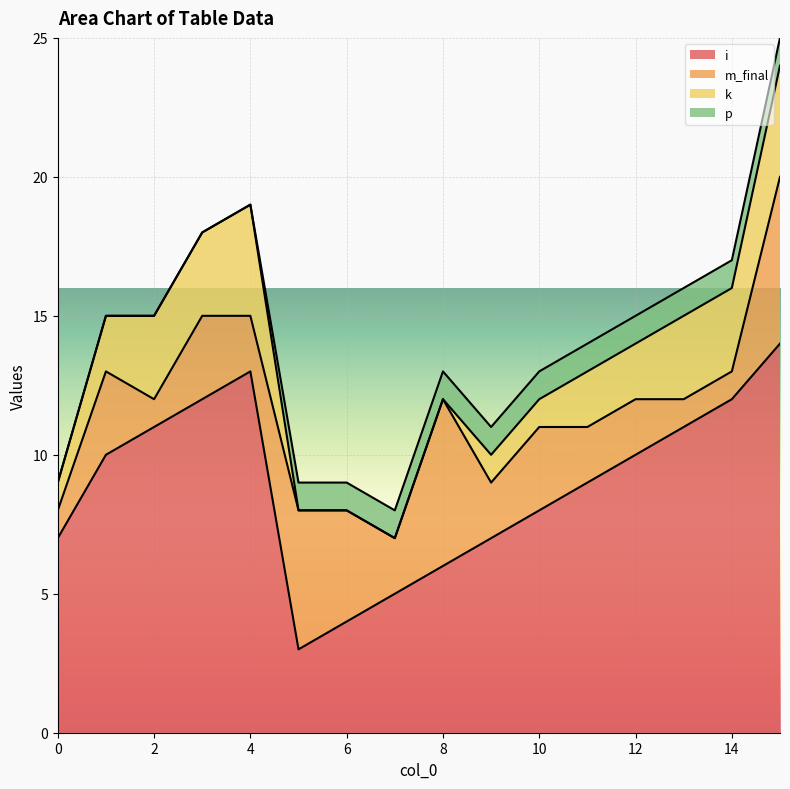

What is the maximum value for i?

14